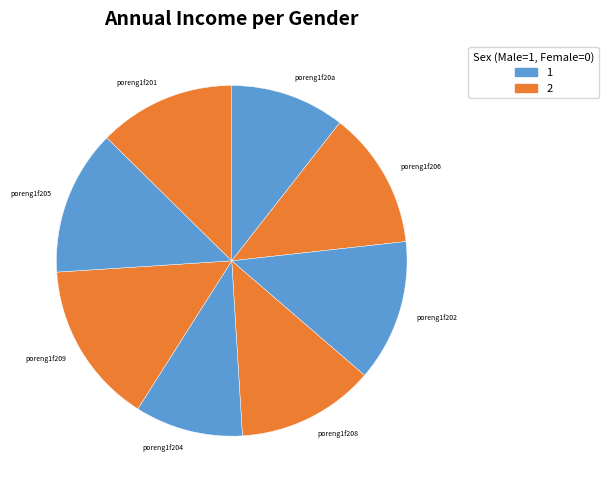

Which has a higher value, poreng1f20a or poreng1f209?

poreng1f209